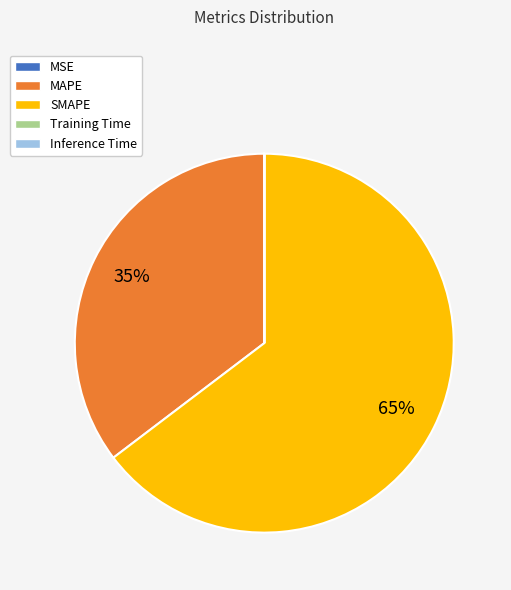

Is it true that MAPE is 35% of the pie?

True